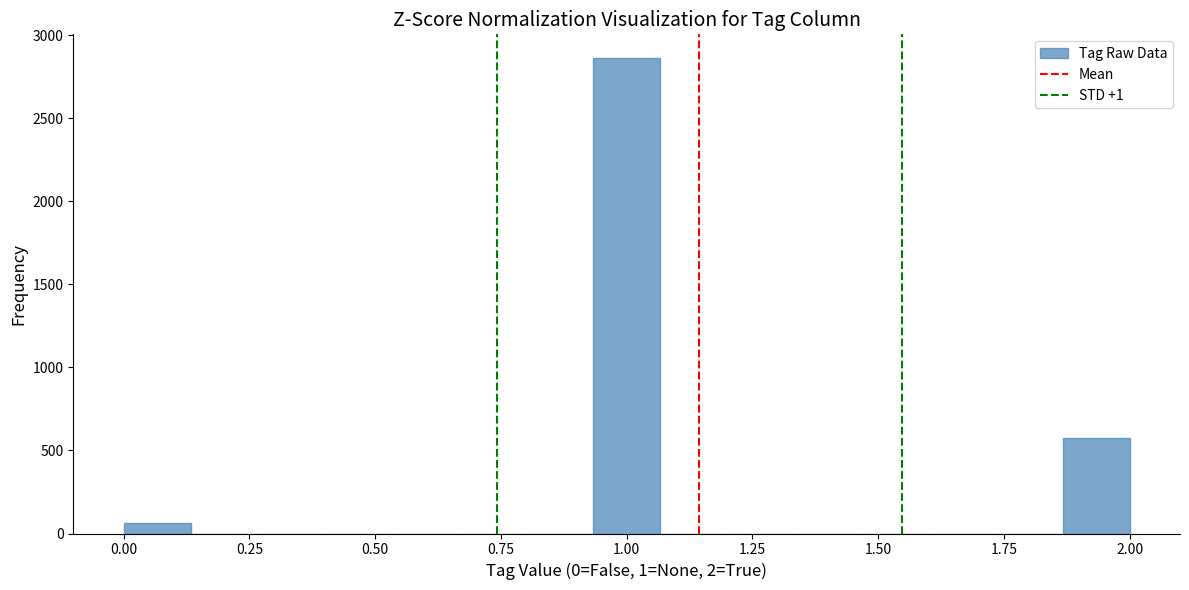

Read against the x-axis, roughly where is the centre of the tallest bar?

1.00